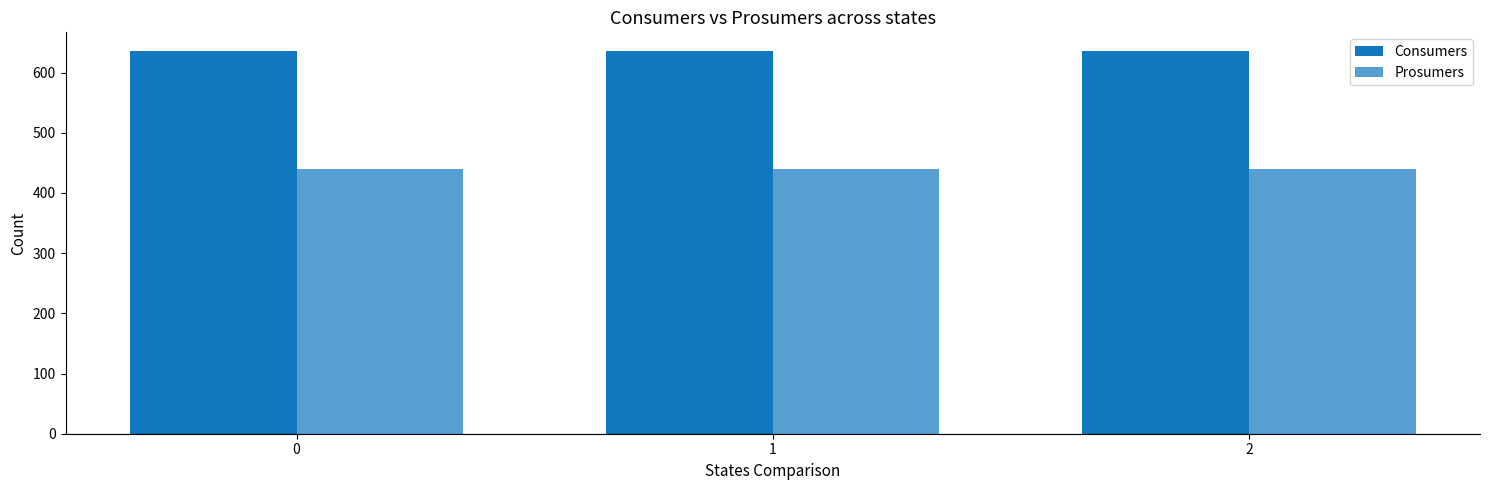

Are the bars grouped side by side (vs. stacked)?

Yes